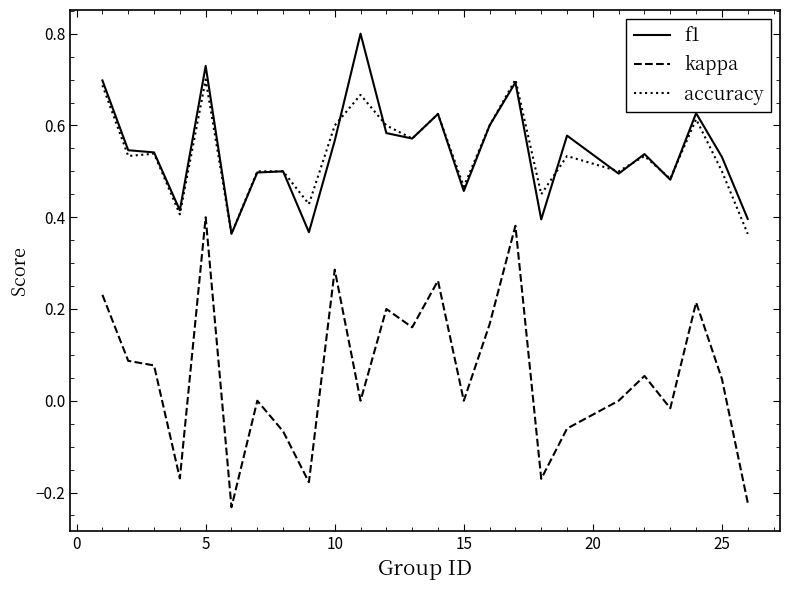

Which series has the widest spread of values?

kappa